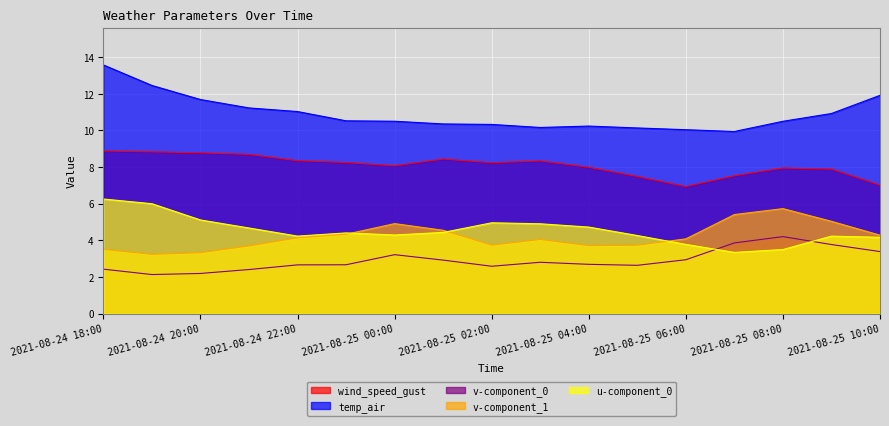

Between 2021-08-25 00:00 and 2021-08-25 05:00, which series saw the biggest shift?

v-component_1